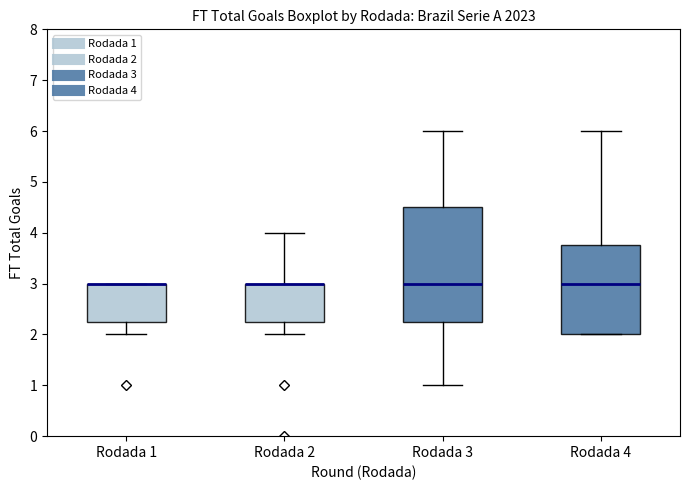

Reading left to right, transcribe this box plot: for each box, give where its median line is, the range the box spans, and where its two whiskers end, as read against the y-axis. The values are not printed on the chart, so give them approximately, as read against the axis.

Rodada 1: median 3.0 (drawn on the box's upper edge), box 2.3 to 3.0, whiskers 2.0 to 3.0
Rodada 2: median 3.0 (drawn on the box's upper edge), box 2.3 to 3.0, whiskers 2.0 to 4.0
Rodada 3: median 3.0, box 2.3 to 4.5, whiskers 1.0 to 6.0
Rodada 4: median 3.0, box 2.0 to 3.8, whiskers 2.0 to 6.0